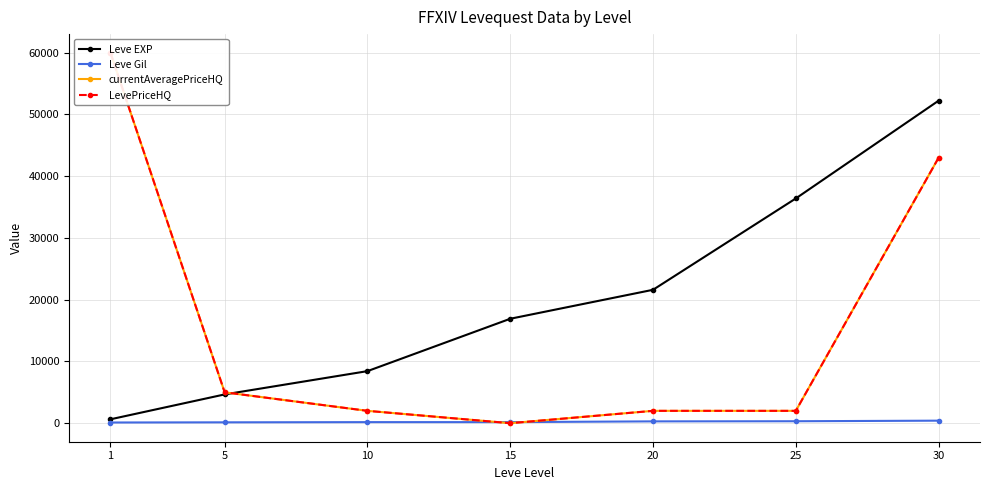

Between which two adjacent categories do Leve Gil and LevePriceHQ first intersect?

10 and 15